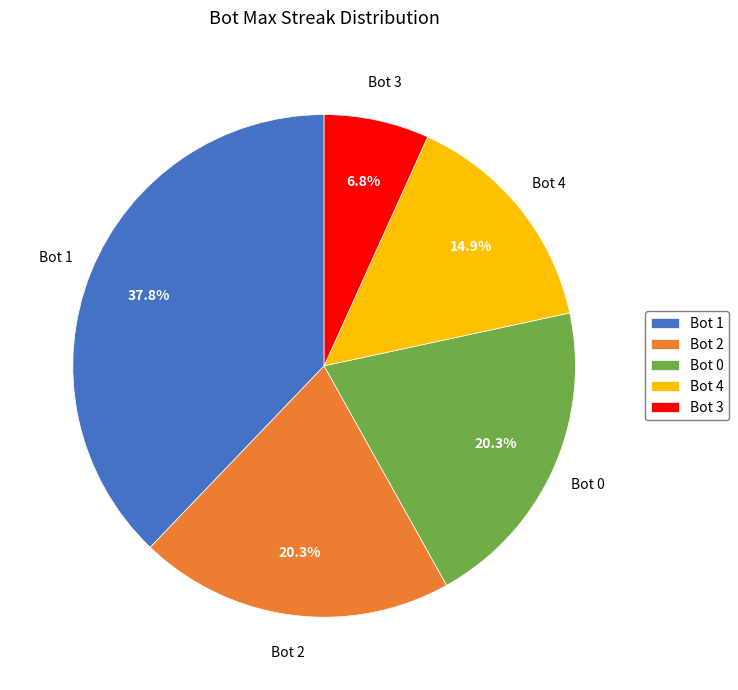

Does Bot 2 account for over 50% of the chart?

No